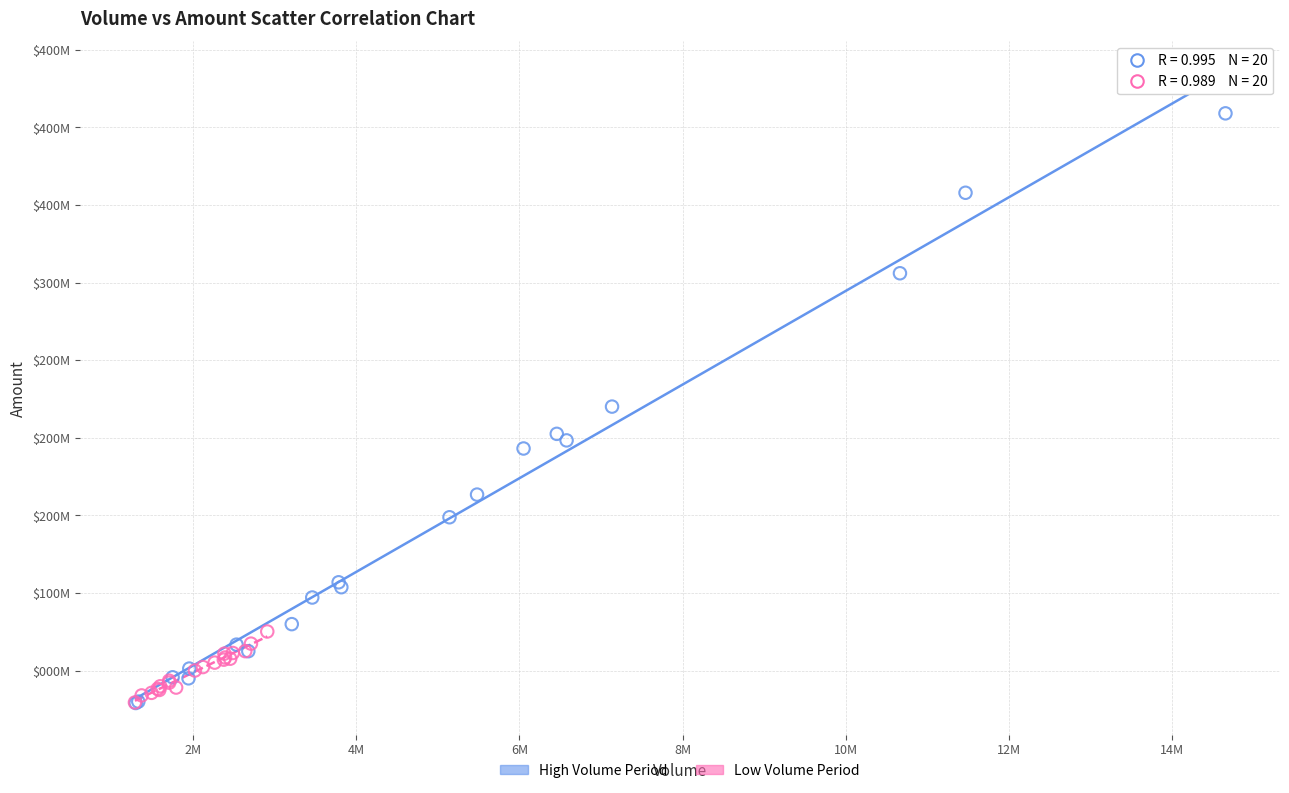

What are all the series names shown in the legend?

High Volume Period, Low Volume Period